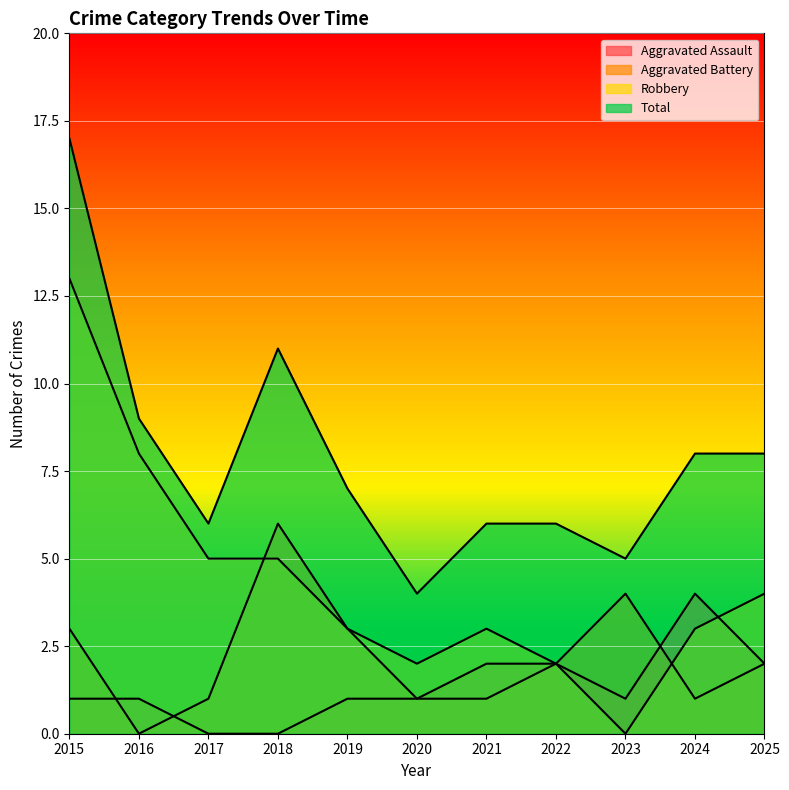

What is the sum of all Robbery values?

48